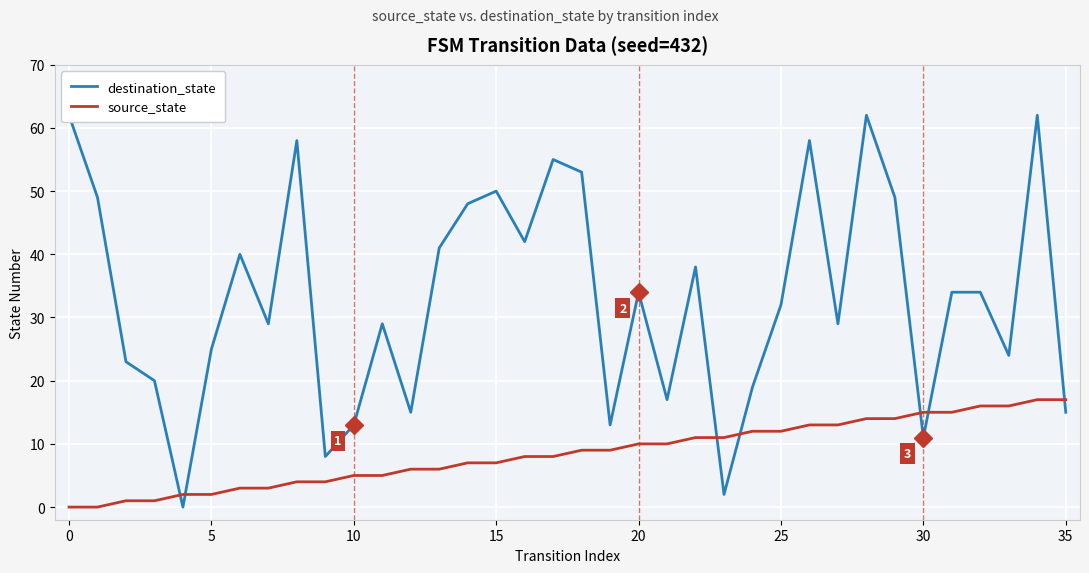

What is the difference between the second highest and second lowest values in the source_state series?

17